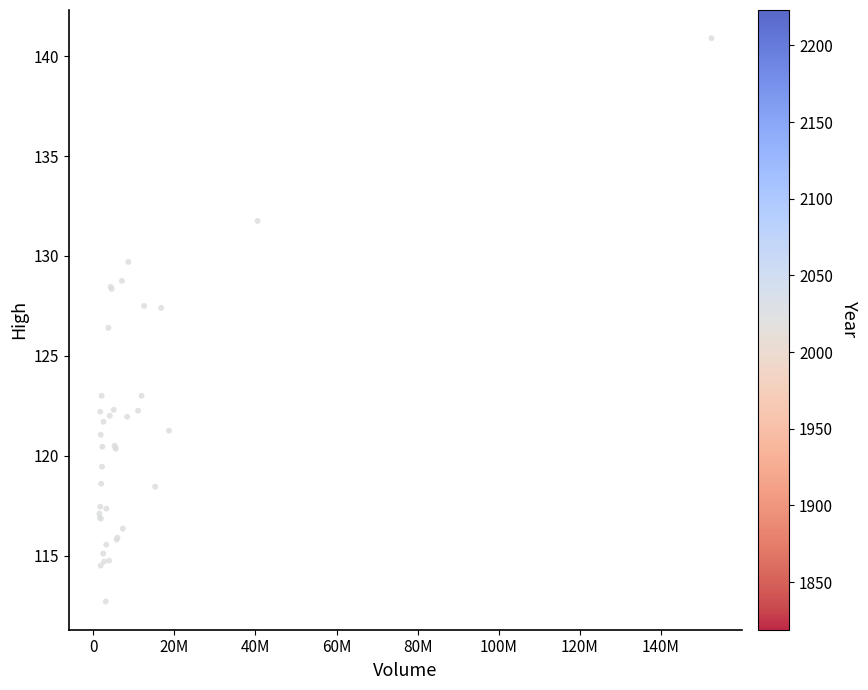

What Y value in the scatter plot is closest to 126?

126.4